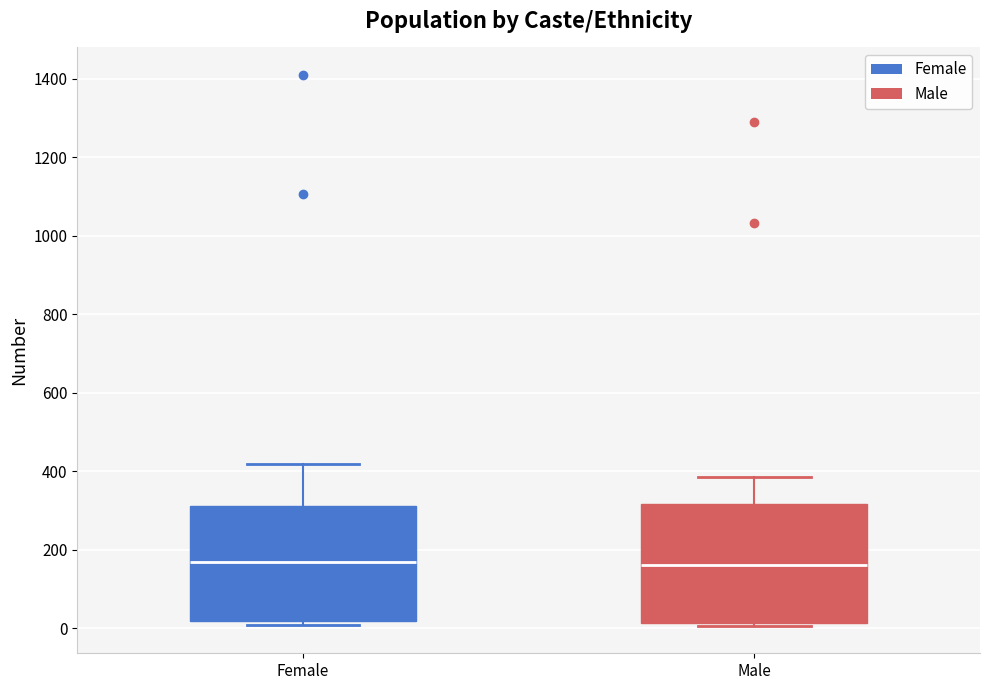

Reading left to right, read every box against the y-axis: the position of its median line, the range the box covers, and the ends of its whiskers. The values are not printed on the chart, so give them approximately, as read against the axis.

Female: median 180, box 20 to 320, whiskers 0 to 420
Male: median 160, box 20 to 320, whiskers 0 to 380